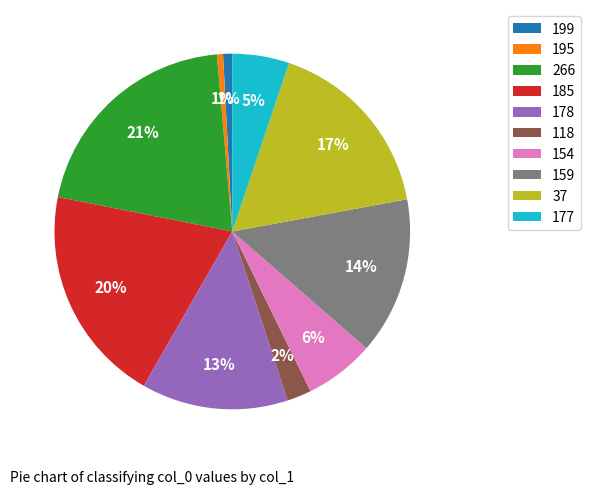

Do 266 and 118 together represent more than half of the pie?

No